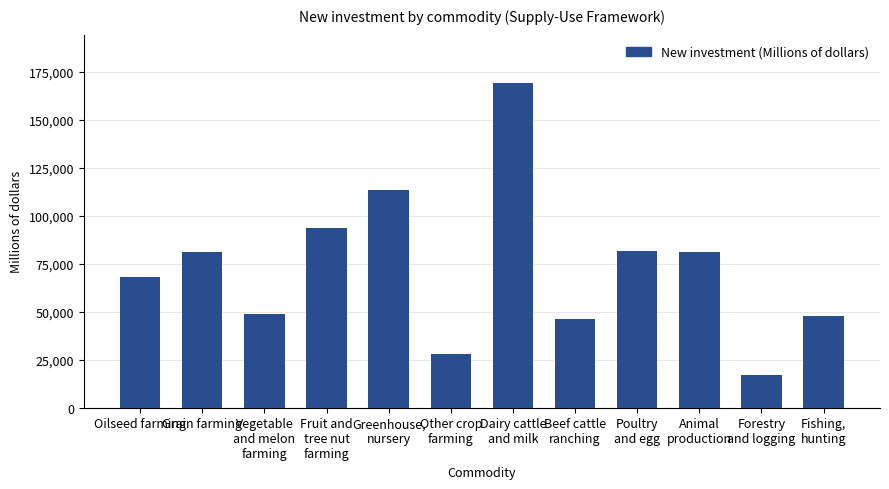

Count the number of data series in this chart.

1